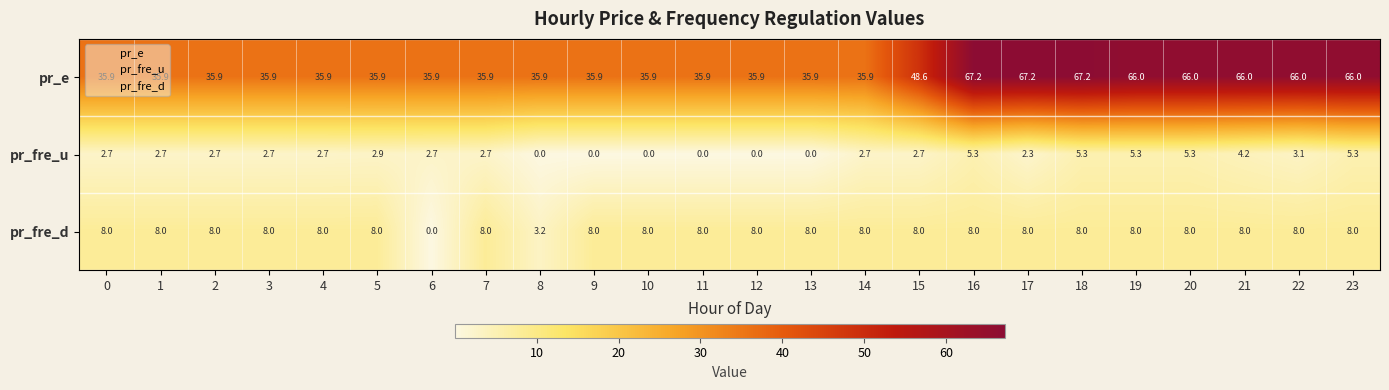

Rank the series by their maximum value, from lowest to highest.

pr_fre_u, pr_fre_d, pr_e